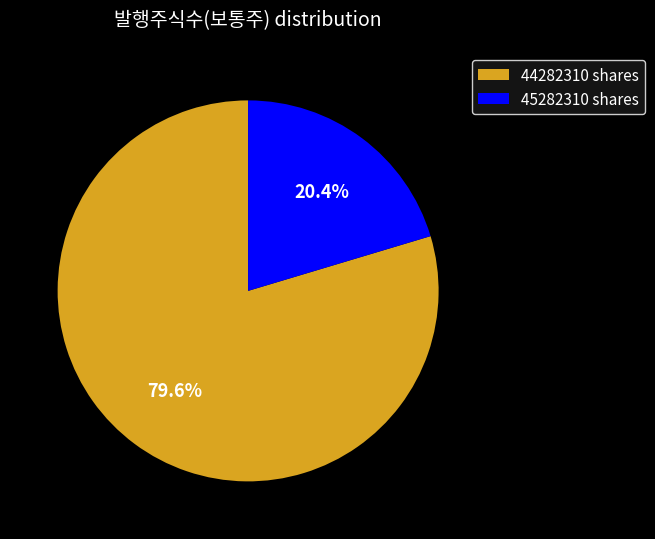

Rank the categories by value from highest to lowest.

44282310 shares, 45282310 shares